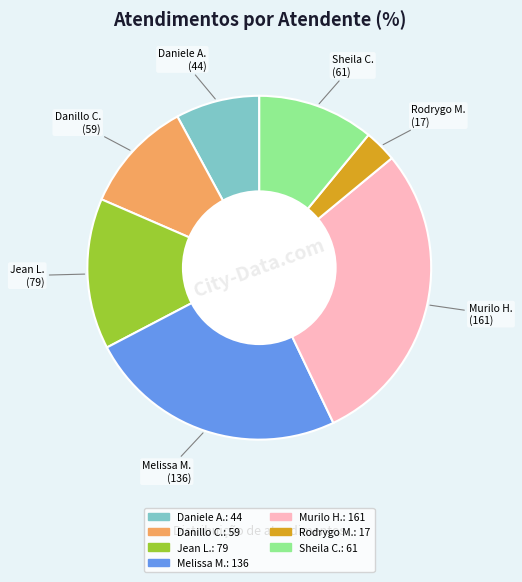

Count the number of slices in the pie.

7